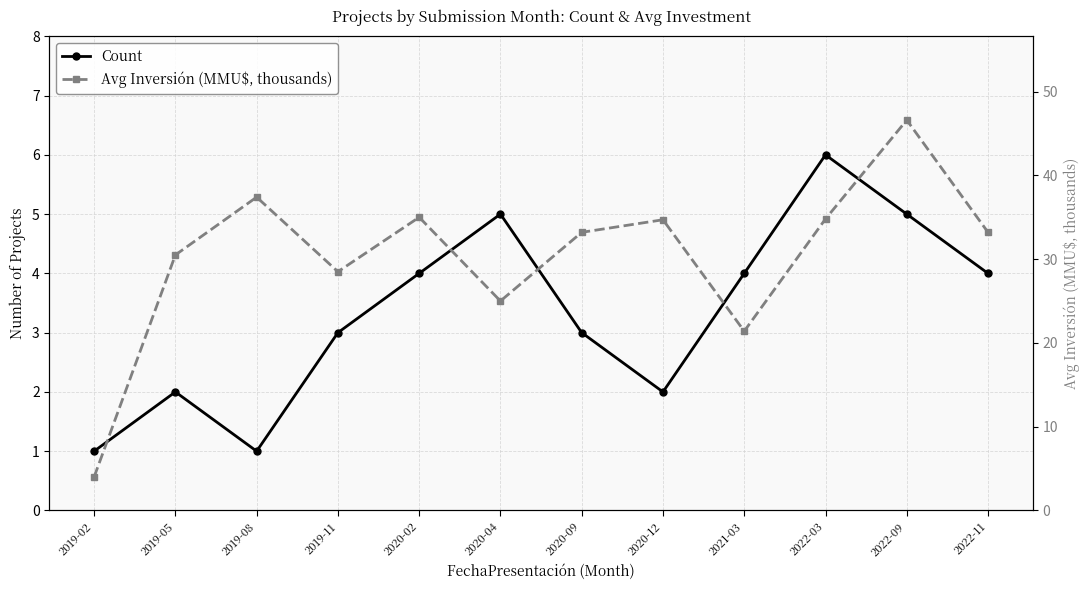

Reading right to left, list all the values displayed in this chart.

Count: 2022-11=4.0	2022-09=5.0	2022-03=6.0	2021-03=4.0	2020-12=2.0	2020-09=3.0	2020-04=5.0	2020-02=4.0	2019-11=3.0	2019-08=1.0	2019-05=2.0	2019-02=1.0
Avg Inversión (MMU$, thousands): 2022-11=33.2	2022-09=46.6	2022-03=34.8	2021-03=21.4	2020-12=34.7	2020-09=33.2	2020-04=25.0	2020-02=35.0	2019-11=28.5	2019-08=37.4	2019-05=30.5	2019-02=4.0